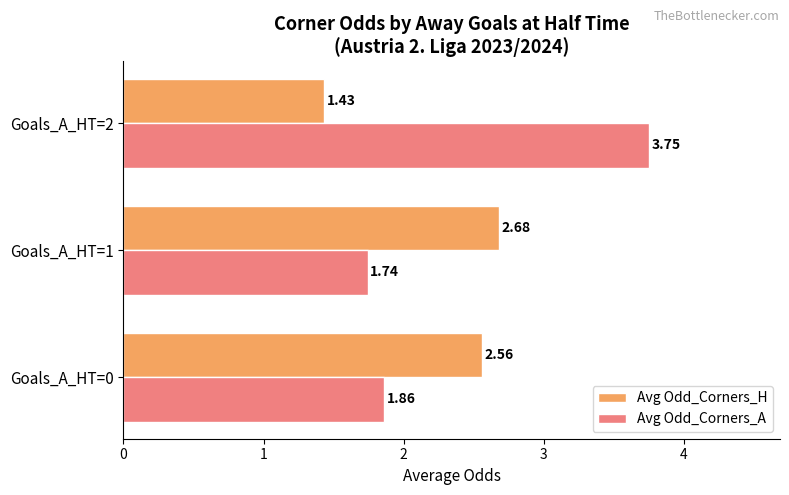

What is the sum of all Avg Odd_Corners_A values?

7.4